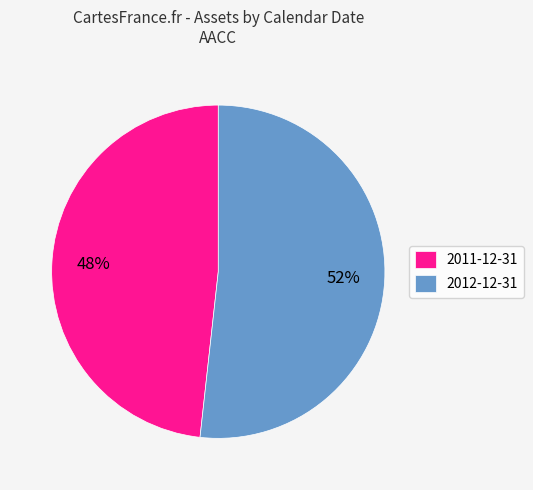

Which has a higher value, 2011-12-31 or 2012-12-31?

2012-12-31